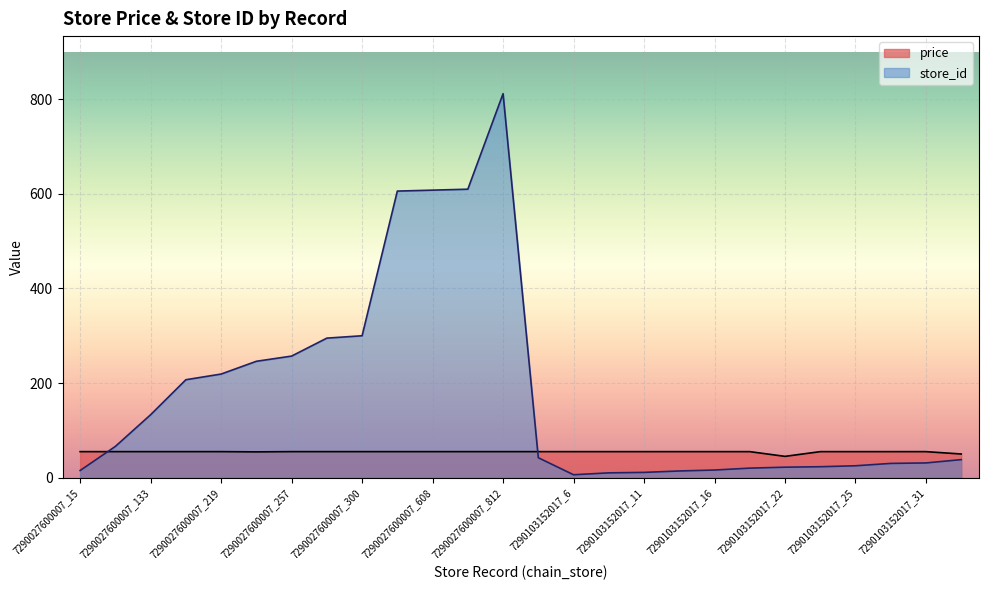

True or false: avg_price has more than 0 interior local peaks.

False